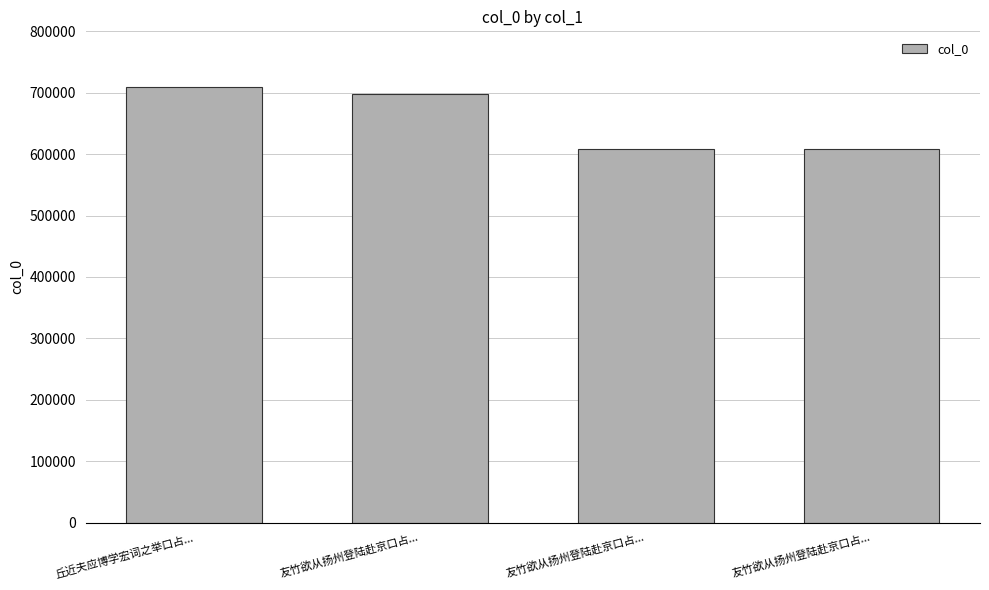

What is the minimum value shown in the chart?

608036